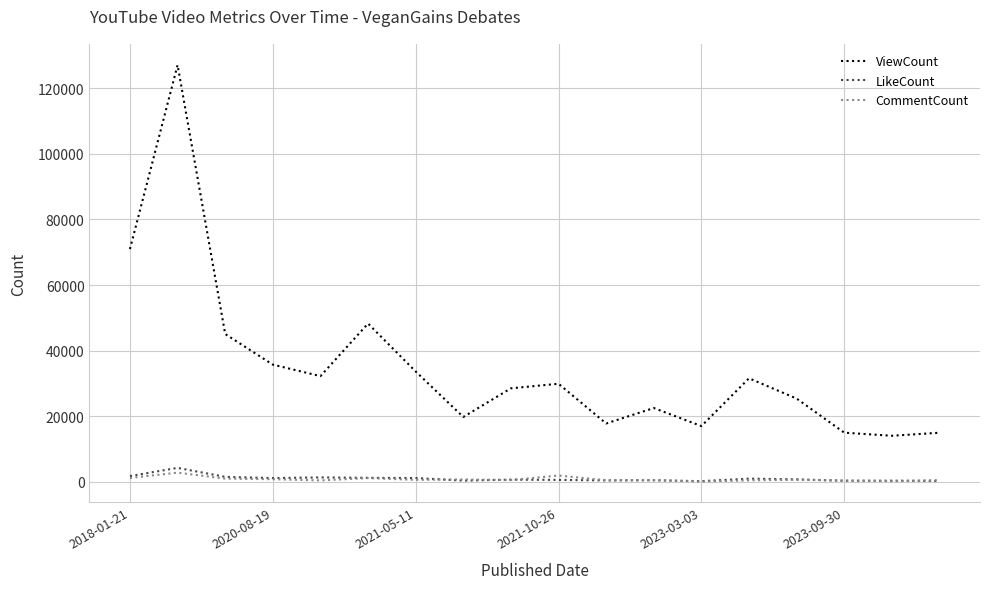

How many categories are shown in the chart?

18